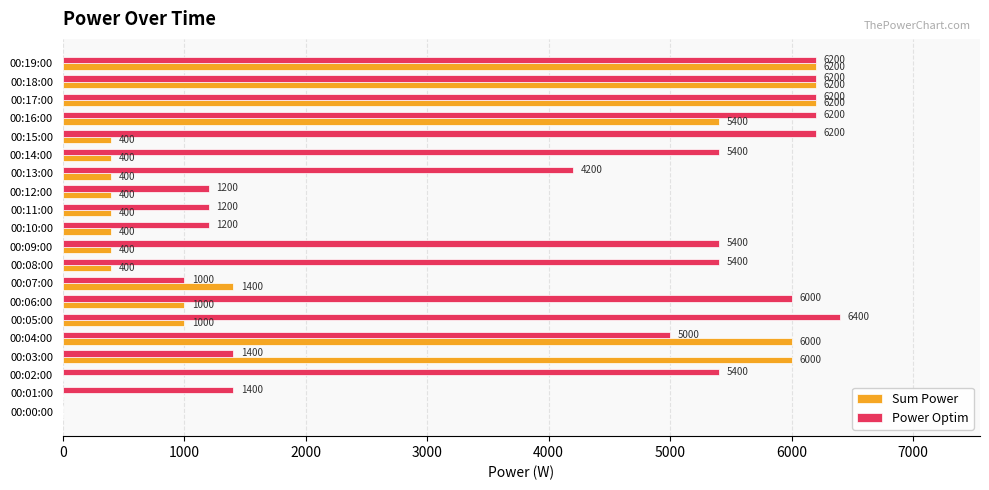

What is the greatest value displayed?

6400